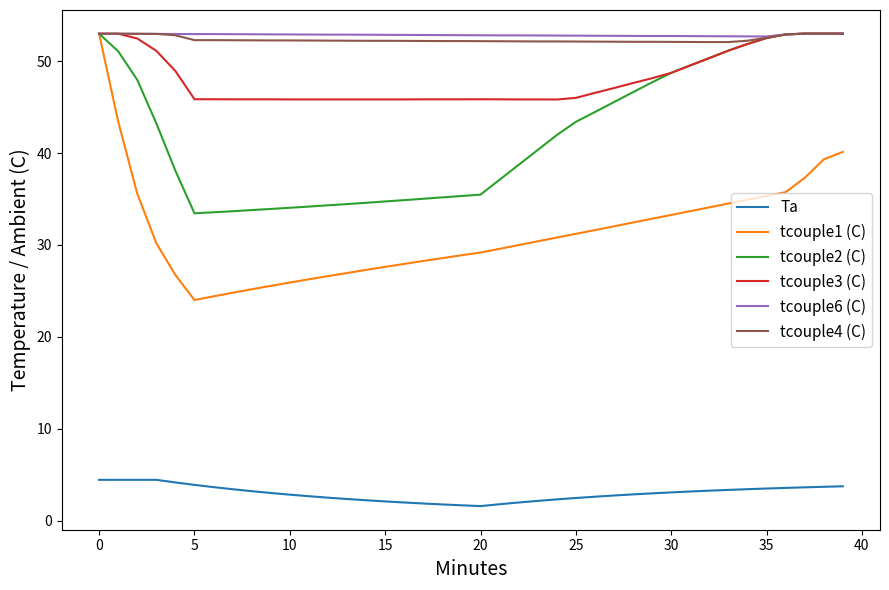

What is the sum of all tcouple3 (C) values?

1926.9